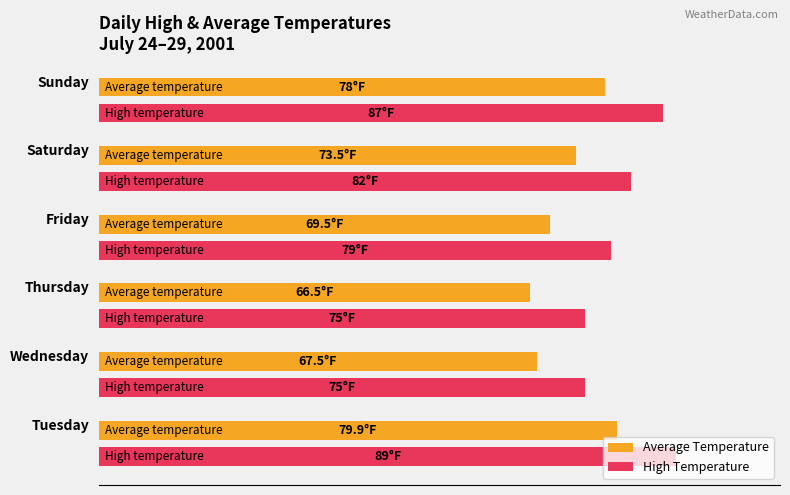

What are all the series names shown in the legend?

Average Temperature, High Temperature